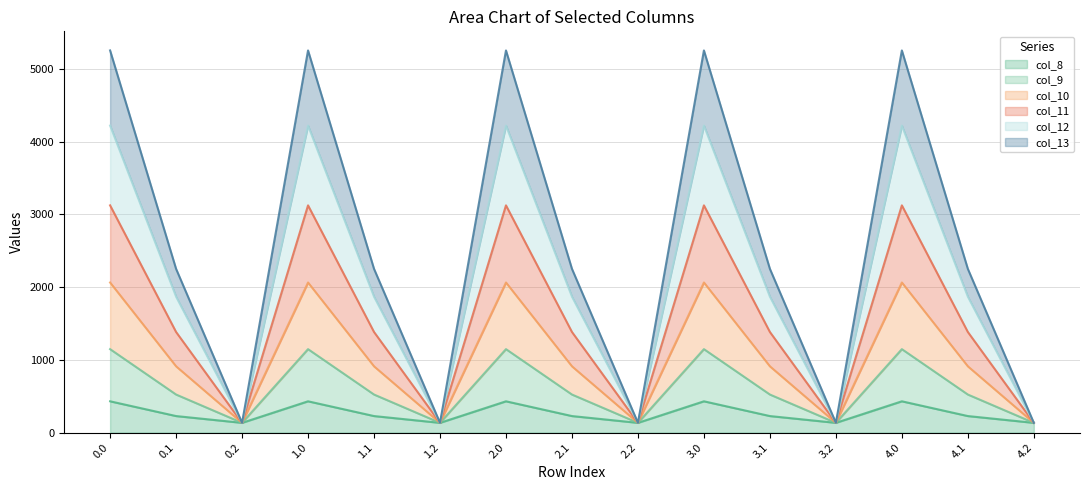

What is the highest value of the col_8 series?

430.3